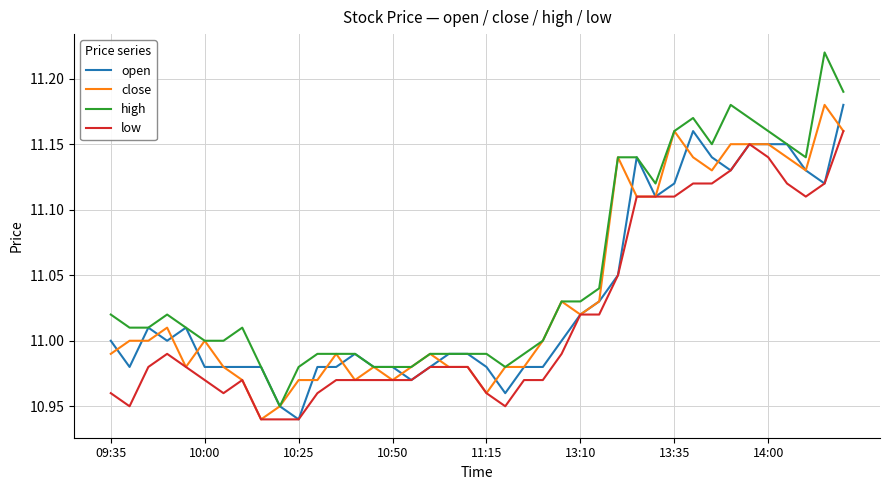

Which series has the widest spread of values?

high